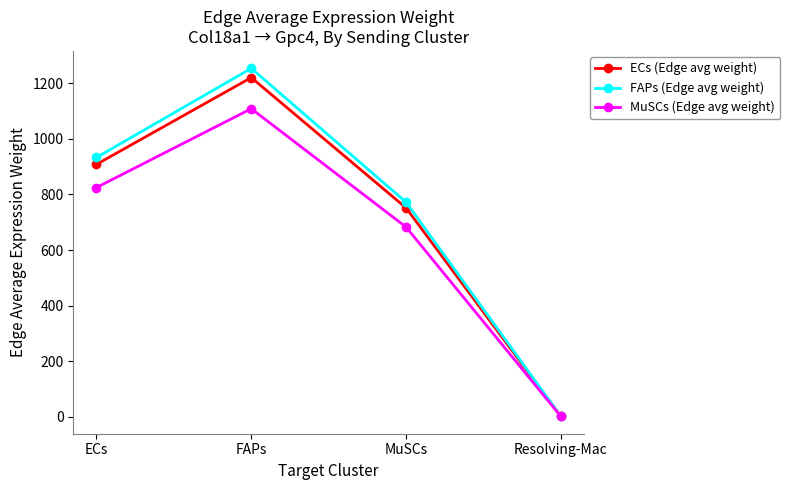

What is the maximum value shown in the chart?

1253.6